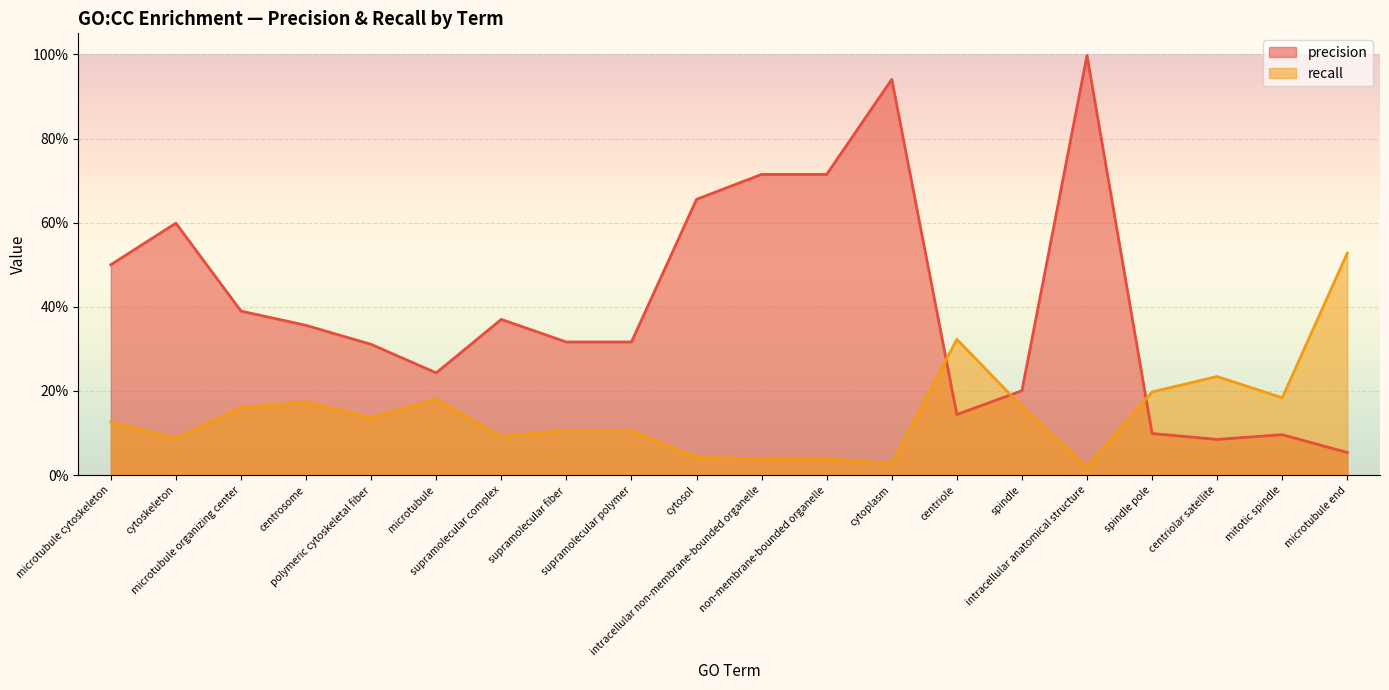

What is the maximum value for precision?

1.0